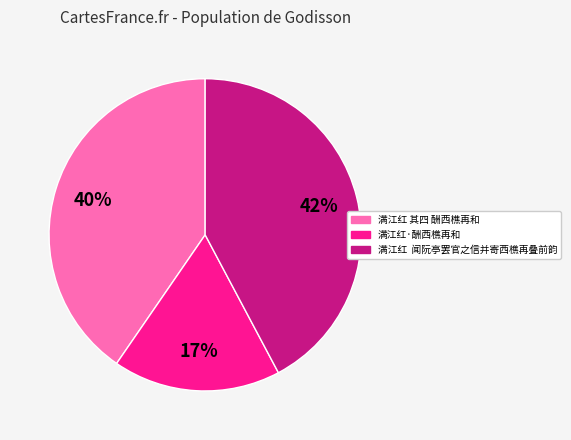

Approximately how many times larger is the value at 满江红·酬西樵再和 compared to 满江红 闻阮亭罢官之信并寄西樵再叠前韵?

0.4